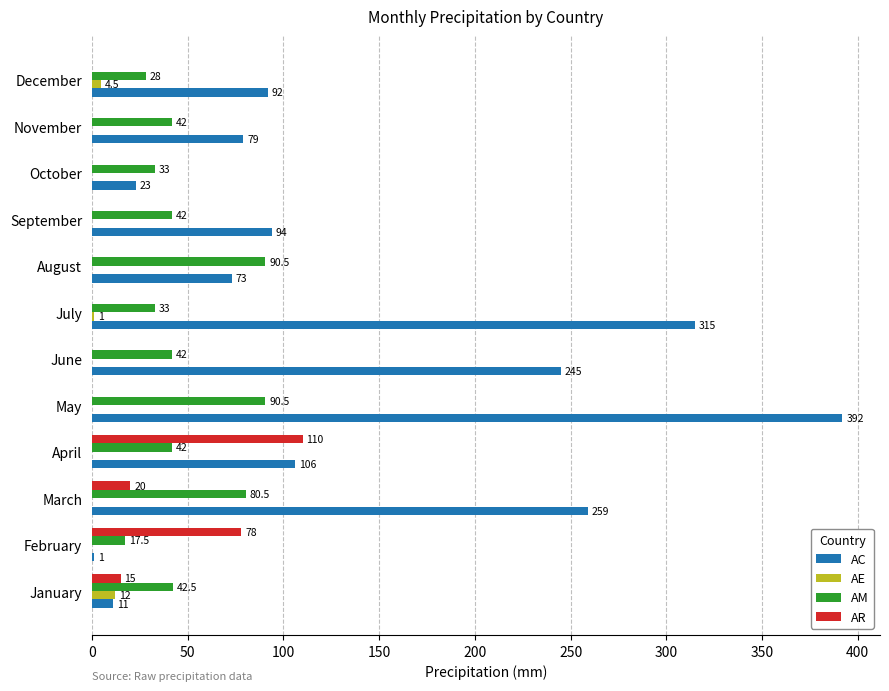

The value of AC at December is 92.0. True or false?

True